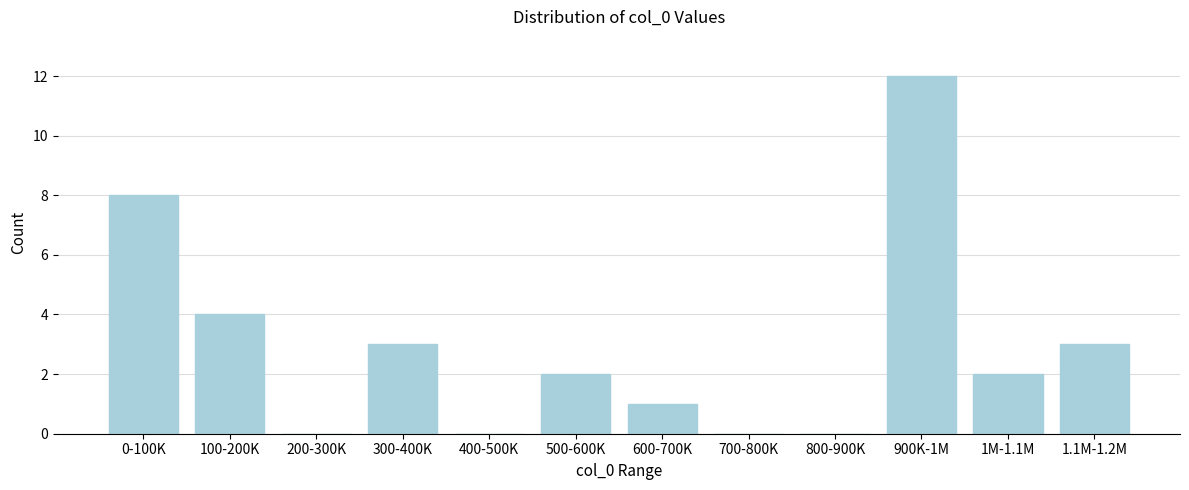

Reading left to right, what are all the values shown in this chart?

0-100K=8	100-200K=4	200-300K=0	300-400K=3	400-500K=0	500-600K=2	600-700K=1	700-800K=0	800-900K=0	900K-1M=12	1M-1.1M=2	1.1M-1.2M=3